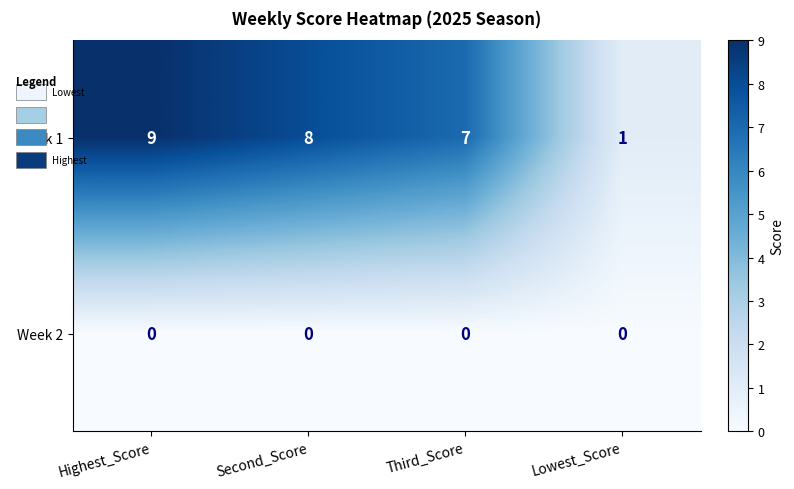

Which series has the largest total across all categories?

Week 1